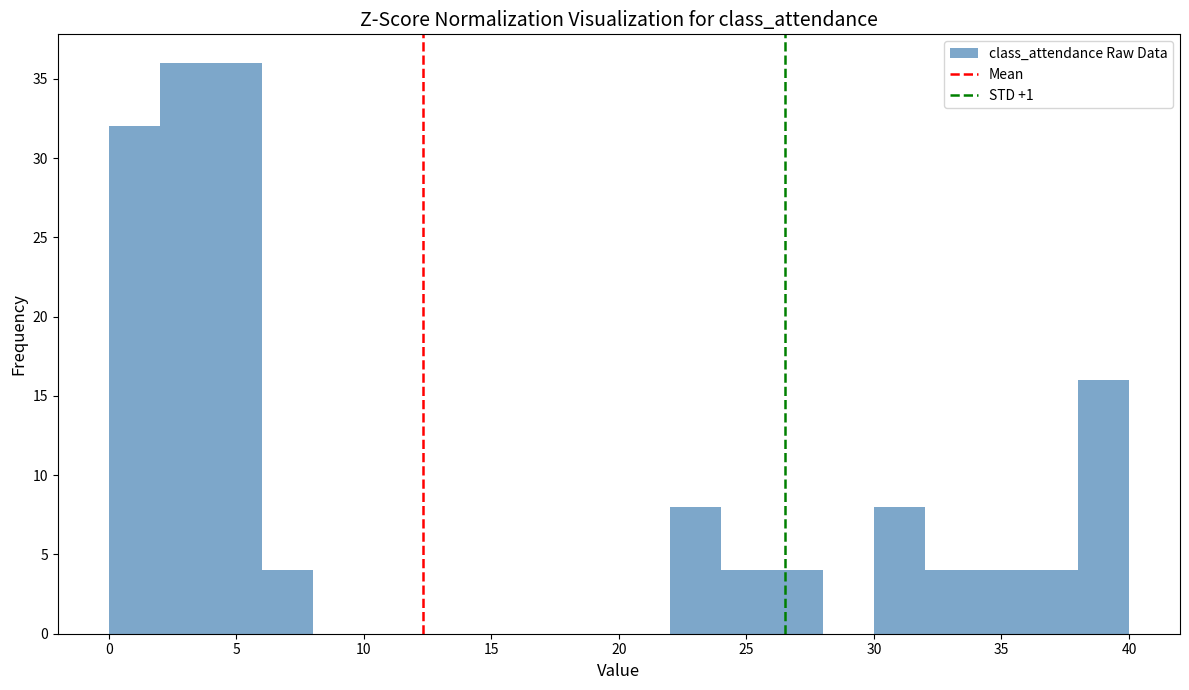

Reading left to right, transcribe this chart: for each bar, give the range it covers on the x-axis and its height. The values are not printed on the chart, so give them approximately, as read against the axis.

0 to 2: 32
2 to 4: 36
4 to 6: 36
6 to 8: 4
8 to 10: 0
10 to 12: 0
12 to 14: 0
14 to 16: 0
16 to 18: 0
18 to 20: 0
20 to 22: 0
22 to 24: 8
24 to 26: 4
26 to 28: 4
28 to 30: 0
30 to 32: 8
32 to 34: 4
34 to 36: 4
36 to 38: 4
38 to 40: 16